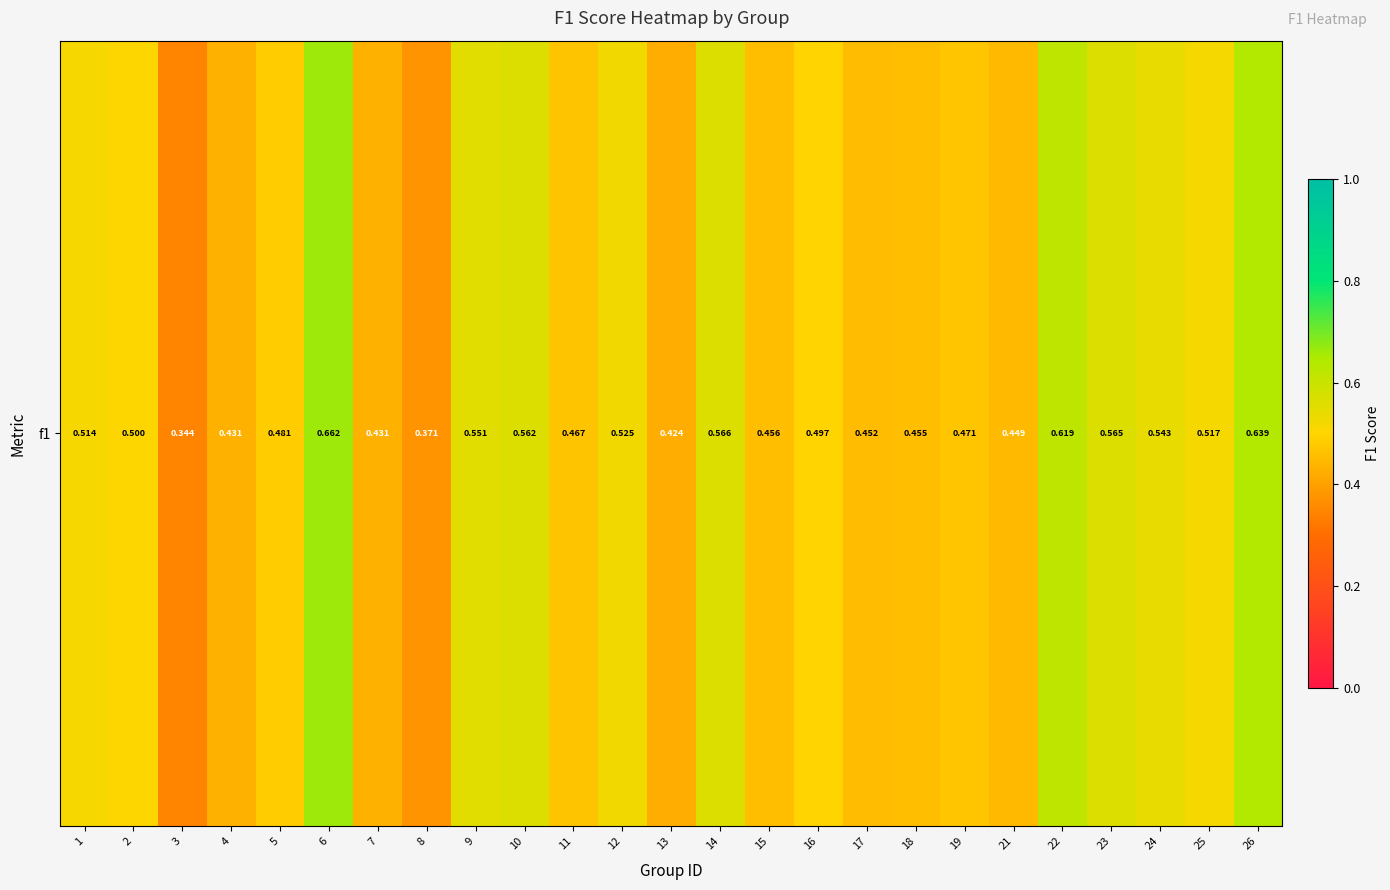

Count the values in the range 0 to 1.

25